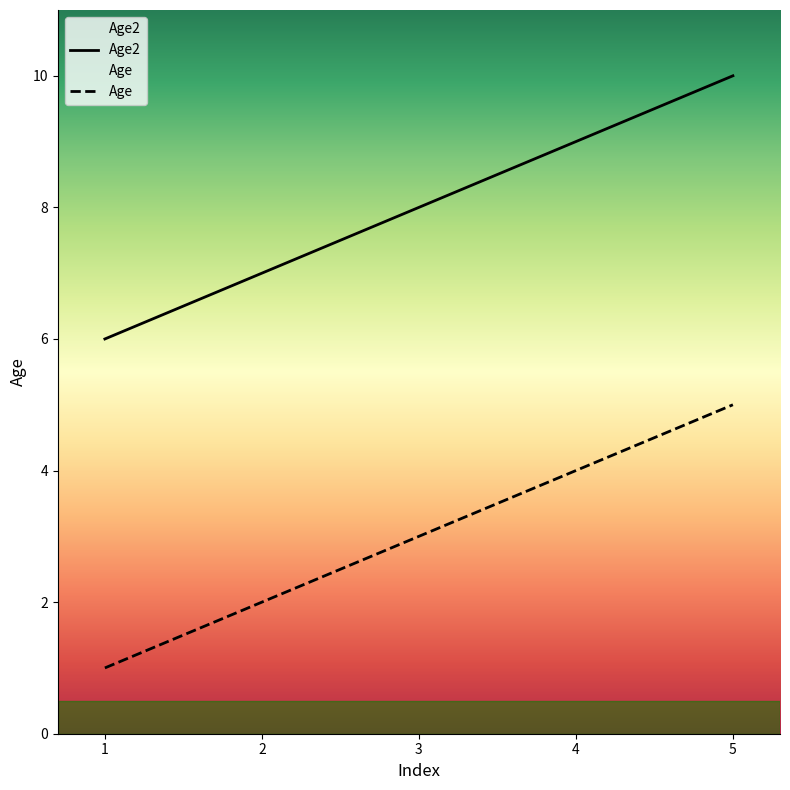

At which label does Age first exceed 8?

4